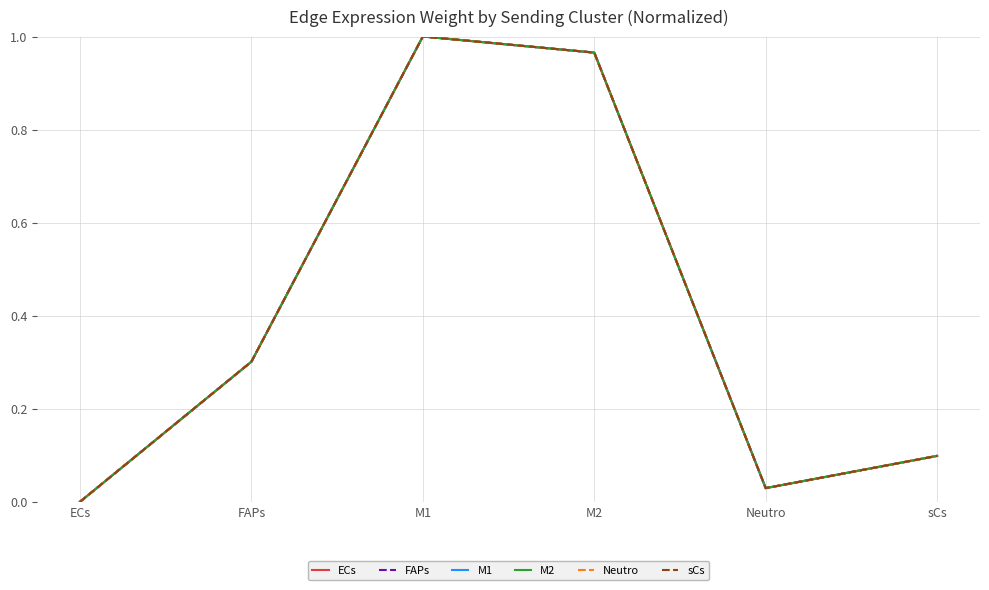

How many lines are shown in the chart?

6